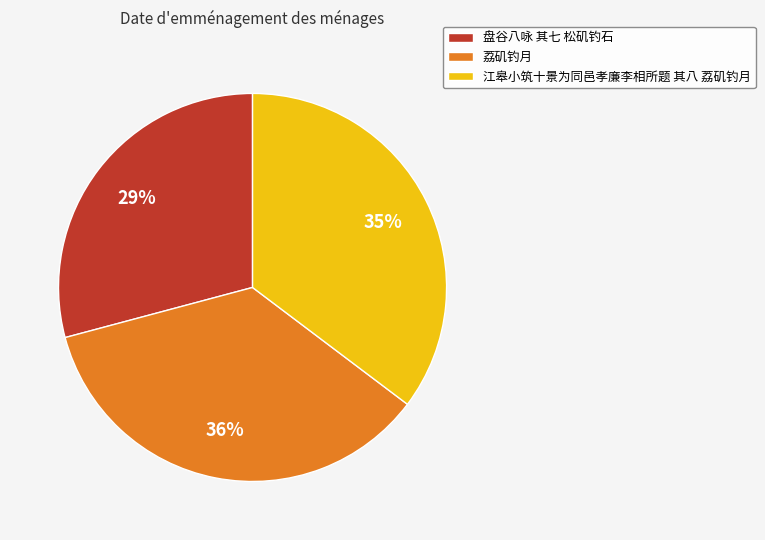

How many slices are in this pie chart?

3